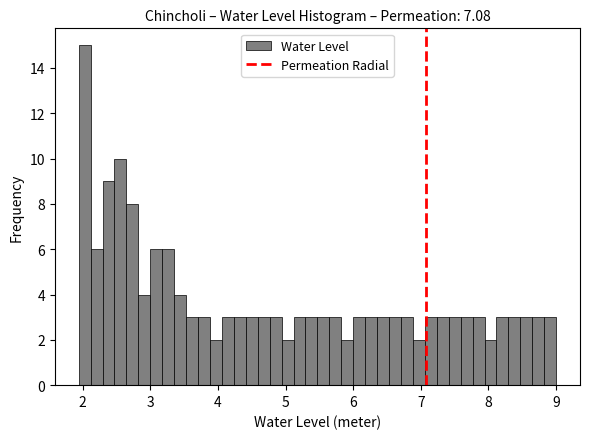

Around what value on the x-axis is the tallest bar? Give the approximate position of its centre, as read against the axis.

2.0